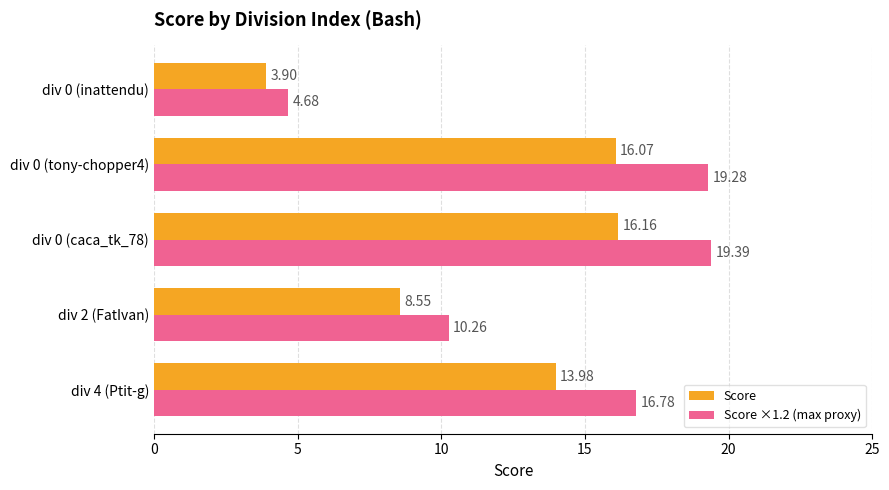

Which category has the lowest value across all series?

div 0 (inattendu)